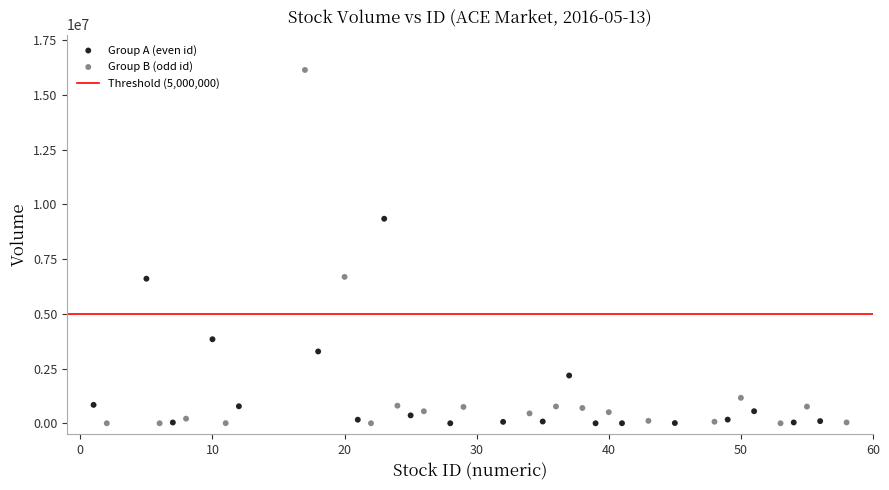

Which series reaches the maximum Y coordinate?

Group B (odd id)